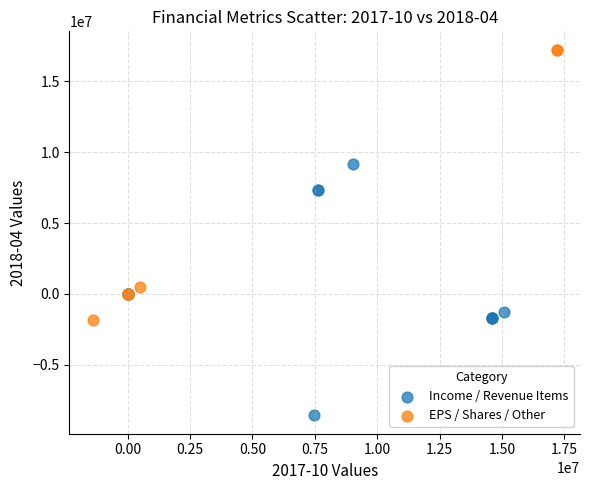

What are all the series names shown in the legend?

Income / Revenue Items, EPS / Shares / Other